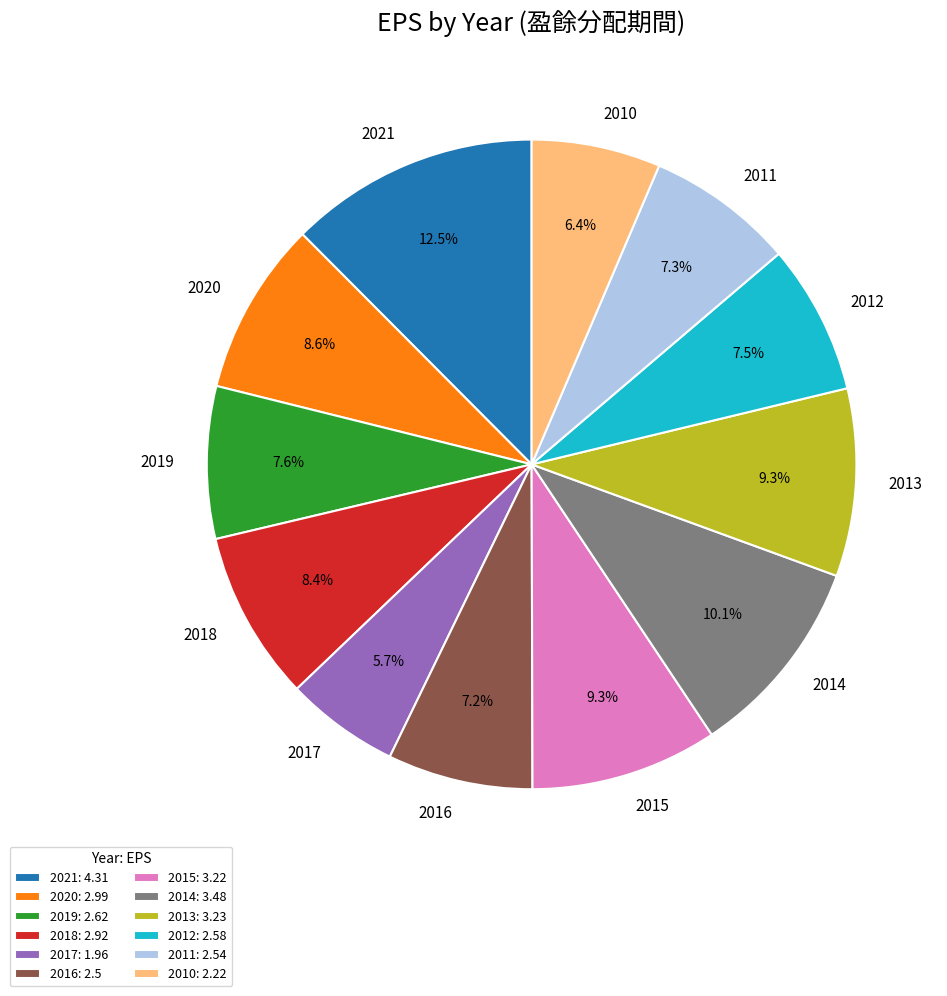

Approximately how many times larger is the value at 2014 compared to 2015?

1.1